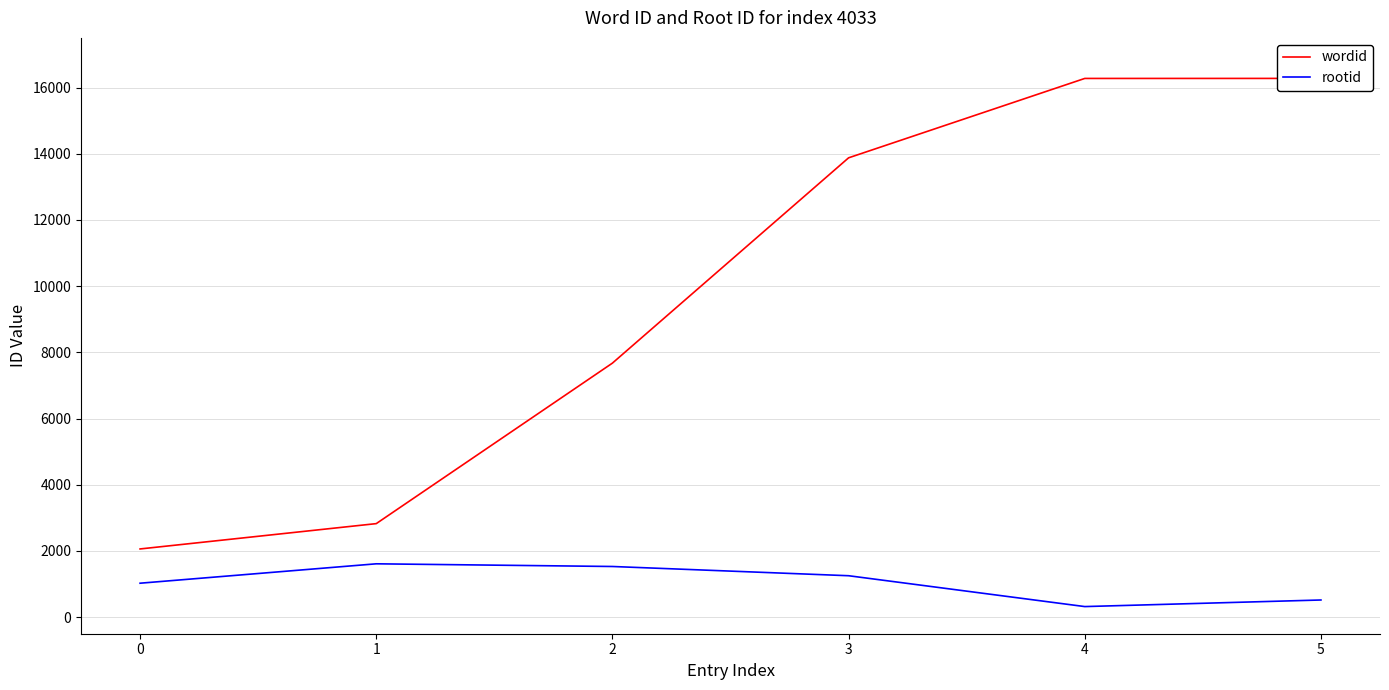

What value does the wordid series have at 5?

16276